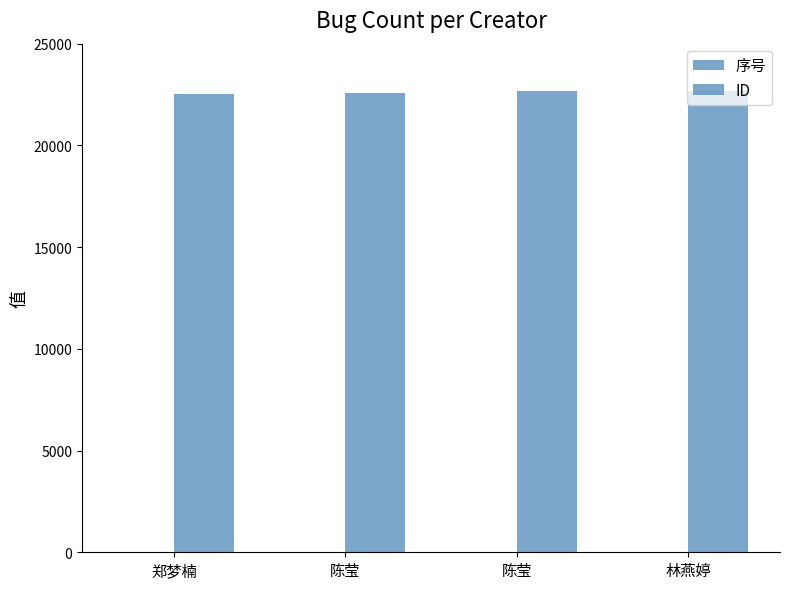

The ID series shows 22587 at 陈莹. True or false?

True